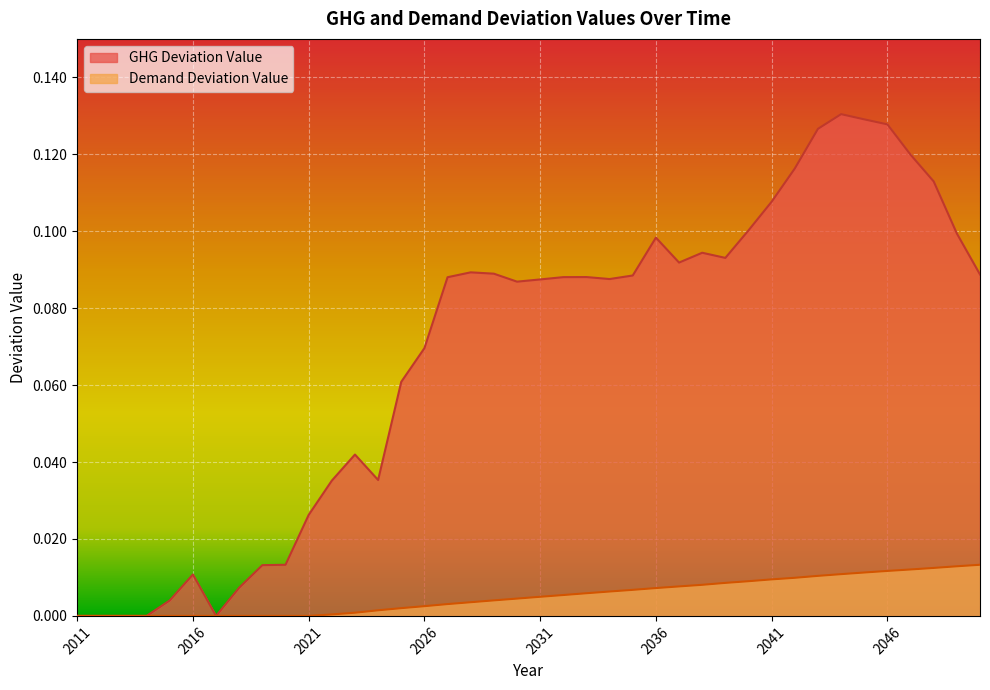

At how many categories does at least one series exceed 0?

40